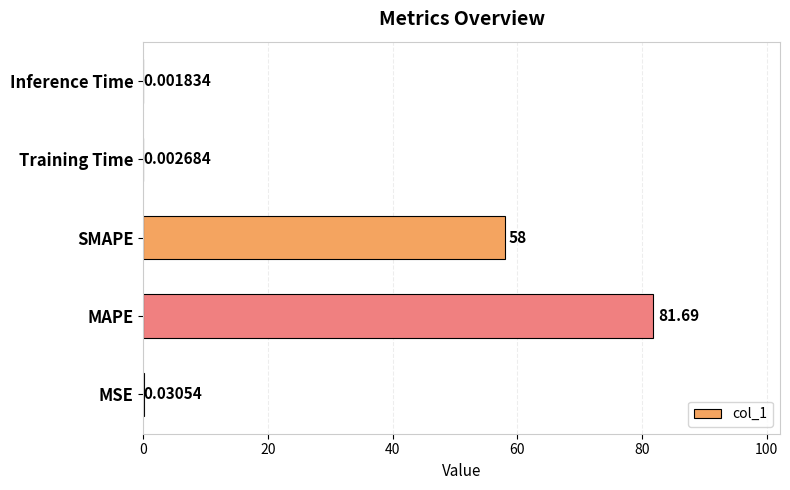

What is the sum of the values at SMAPE and Training Time?

58.0